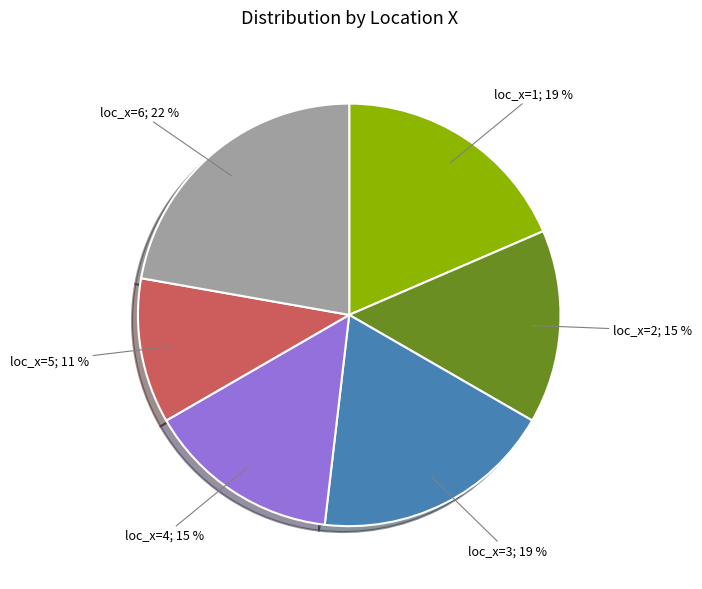

Does loc_x=4 account for over 50% of the chart?

No